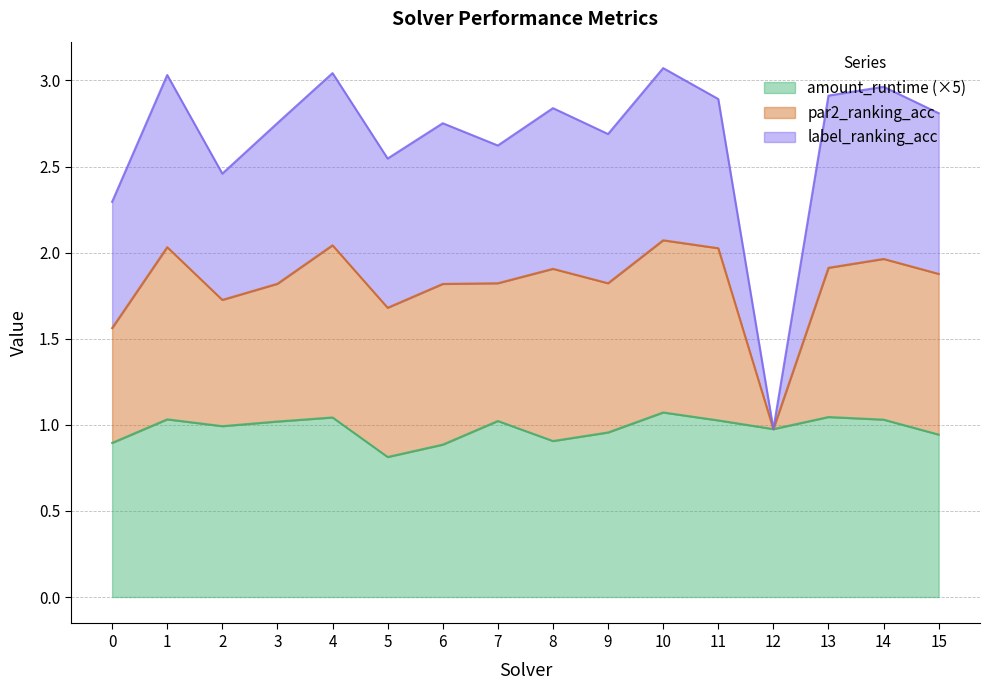

What is the difference between the label_ranking_acc values at 14 and 10?

0.1